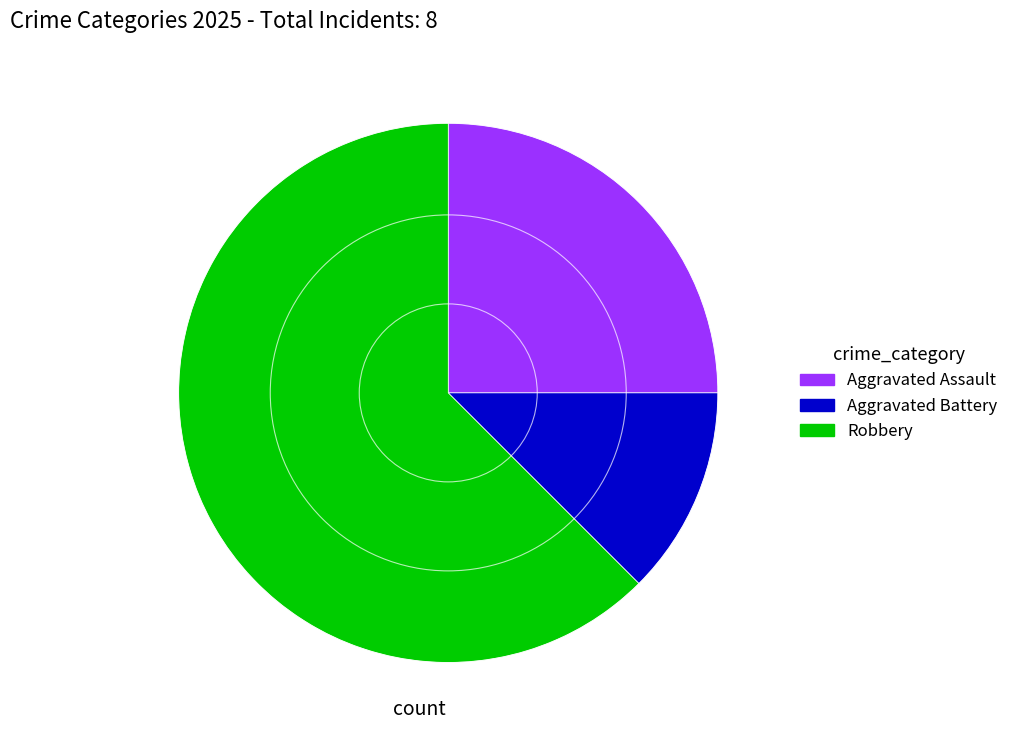

Does any single category account for the majority?

Yes